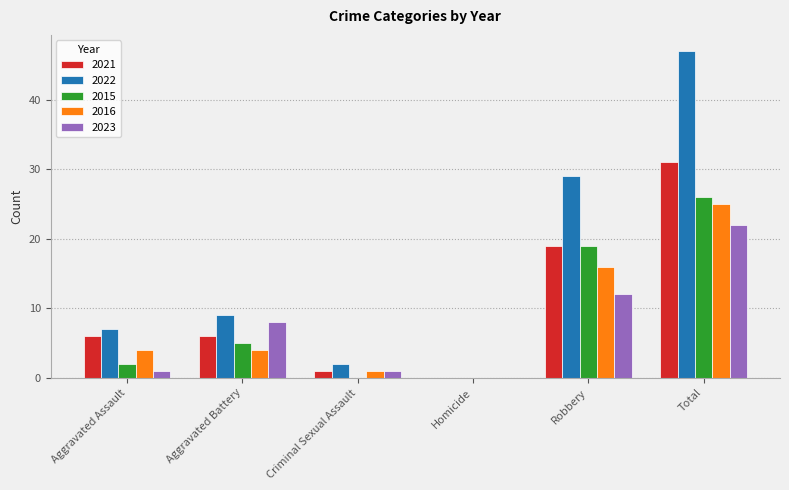

Read the 2022 value at Aggravated Battery, to the nearest 10.

10